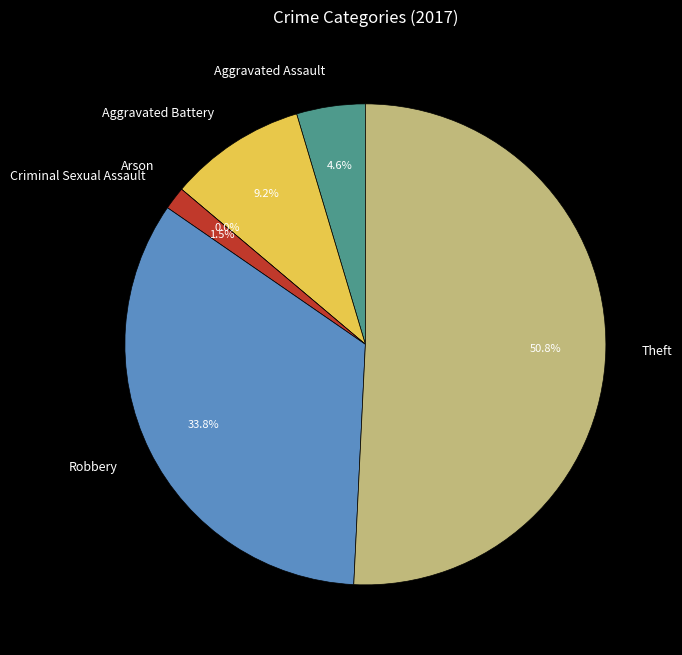

To the nearest percent, what is the difference between the largest and smallest slice percentages?

51%